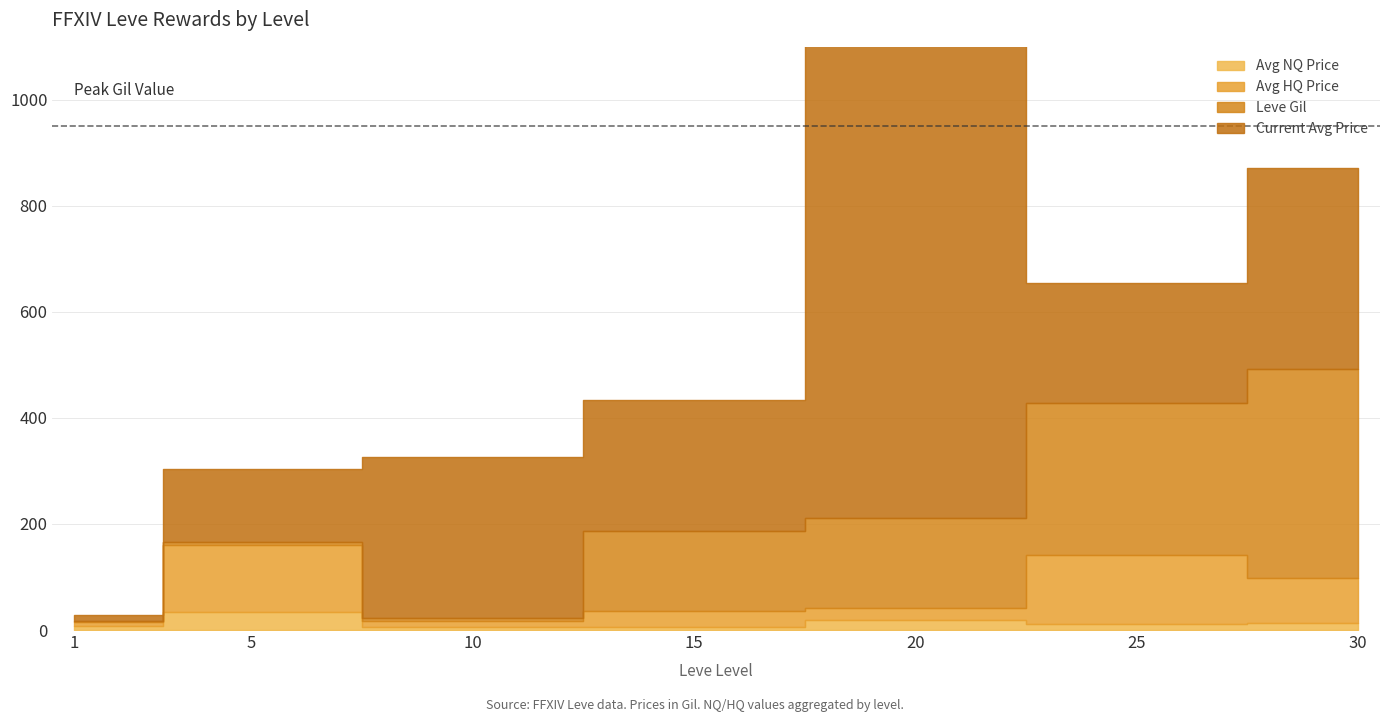

How many values in the Avg NQ Price series are below 11?

3